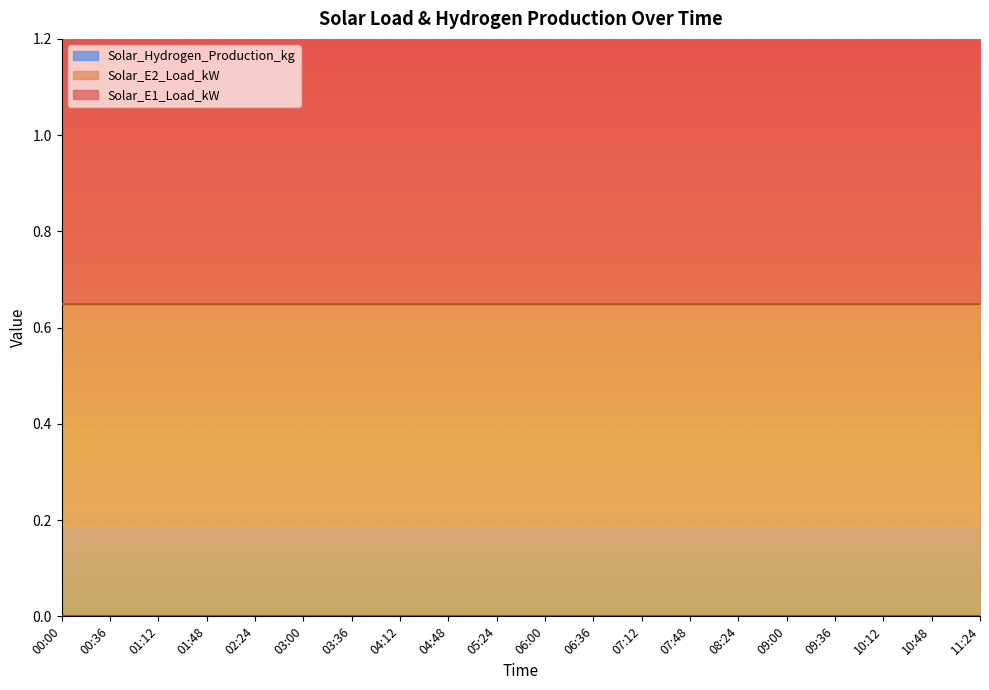

True or false: Solar_Hydrogen_Production_kg and Solar_E2_Load_kW cross at least once.

False